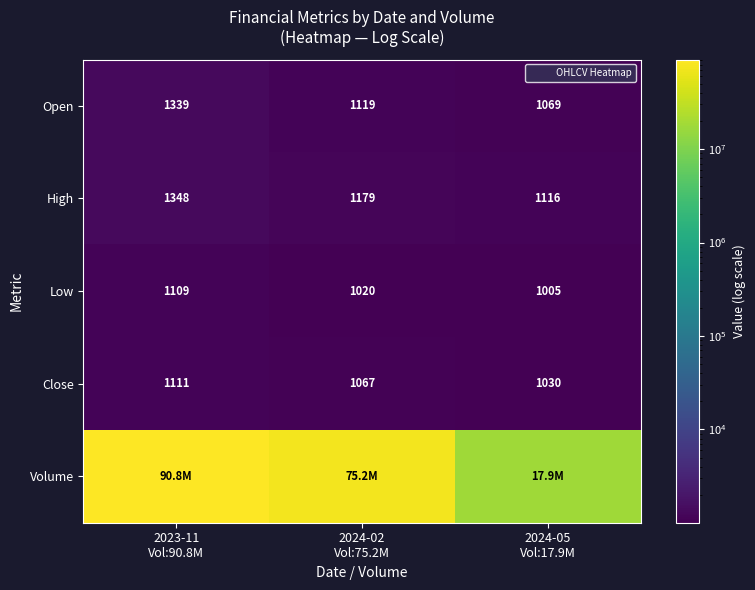

Count the Low values in the range 1005 to 1109.

3